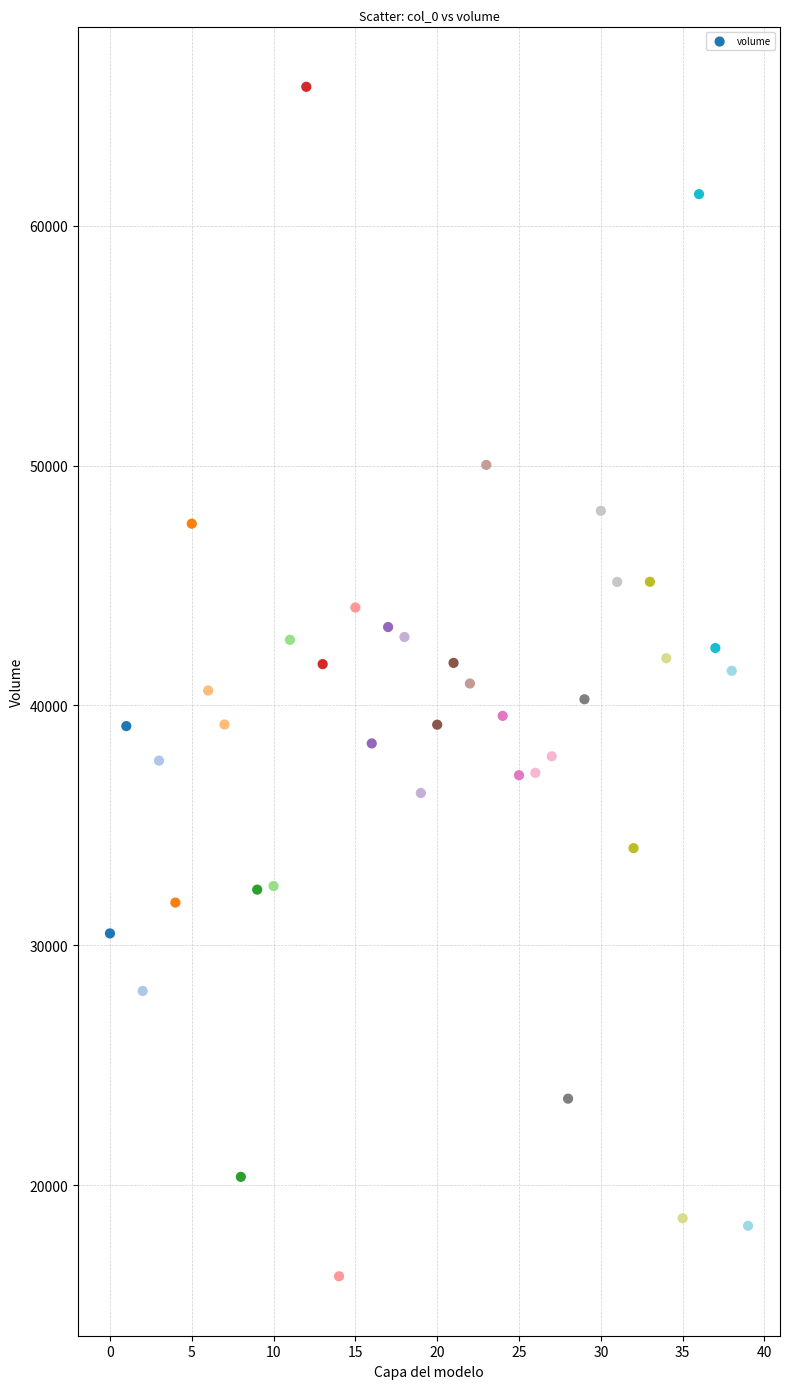

What is the range of Y values (max minus min)?

49580.3